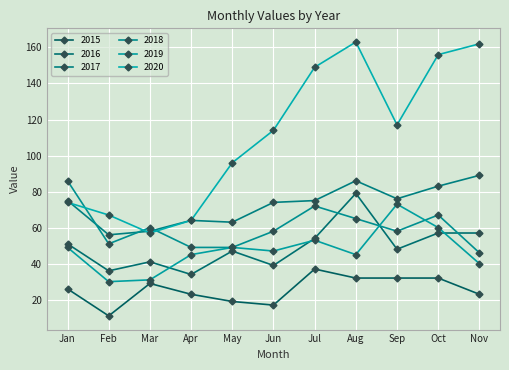

How many lines are shown in the chart?

6